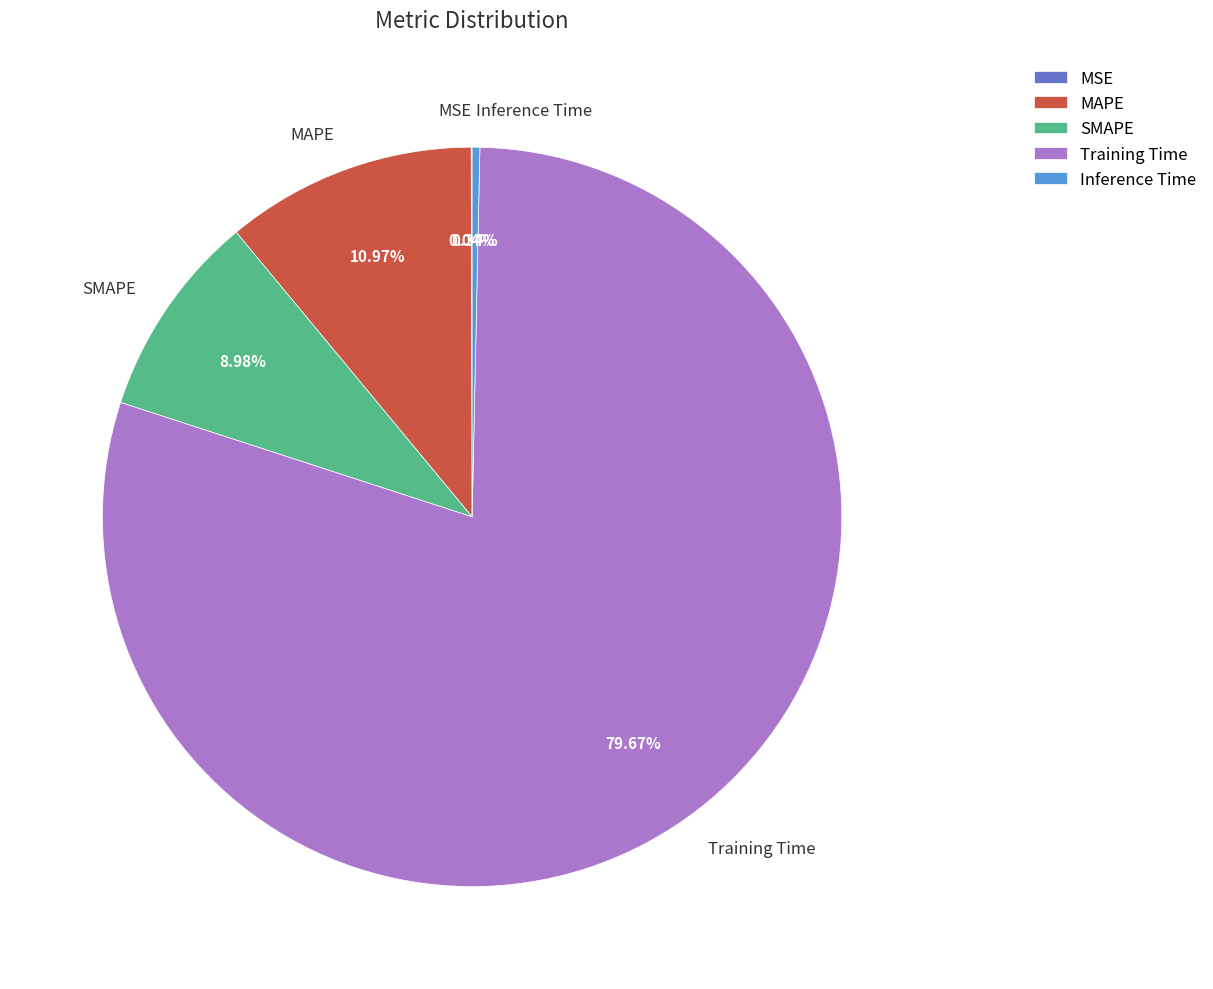

Is SMAPE the majority of the pie?

No